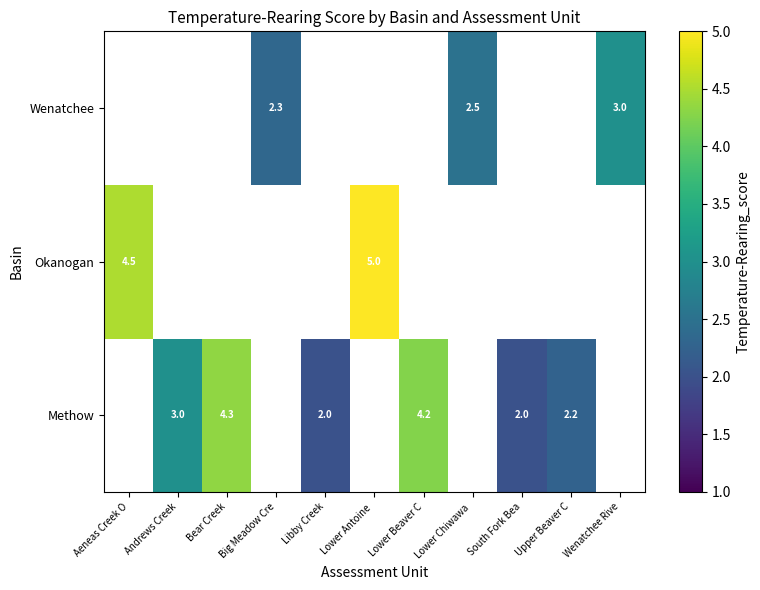

Is it true that Wenatchee equals 2.3 at Big Meadow Cre?

True